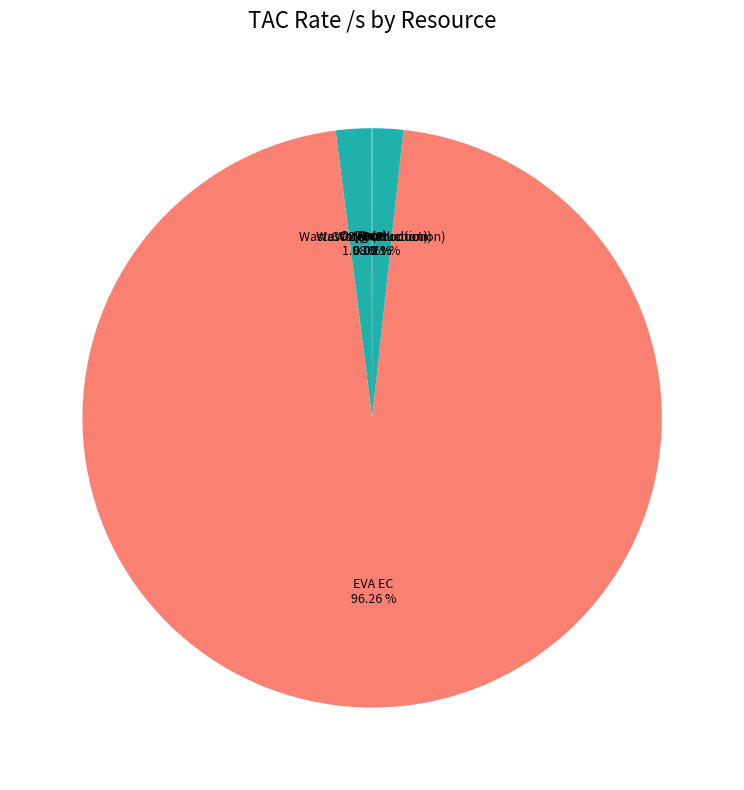

What is the largest slice in the pie chart?

EVA EC